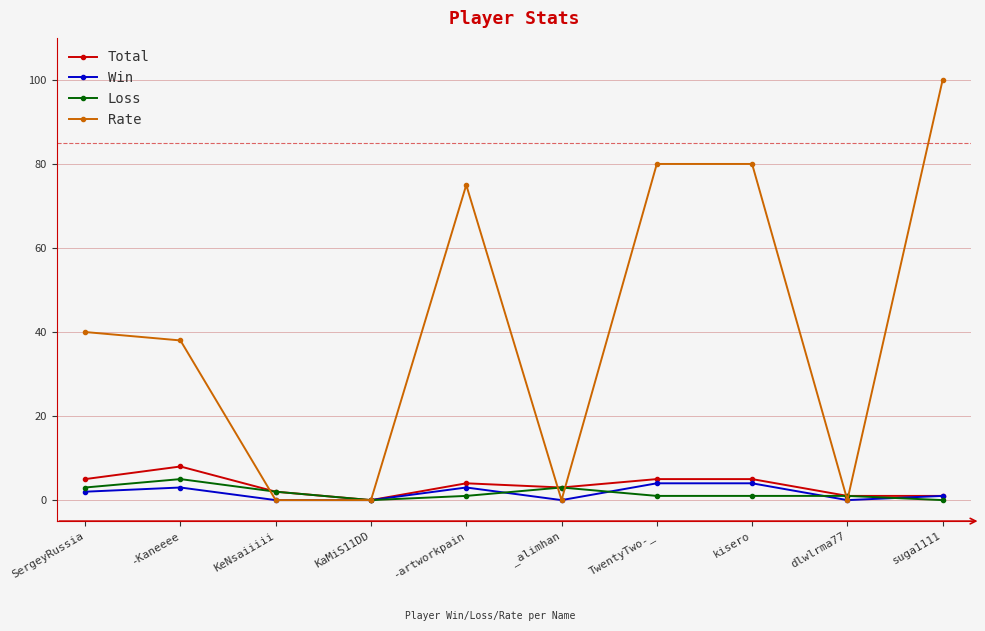

Which series changed the most between SergeyRussia and kisero?

Rate